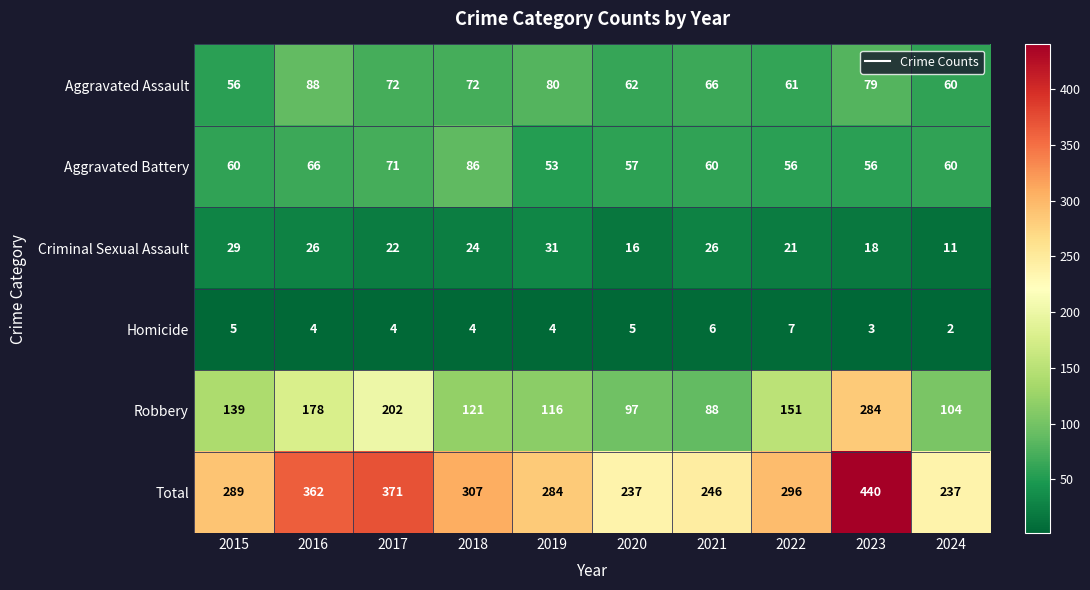

Read the Aggravated Assault value at 2019.

80